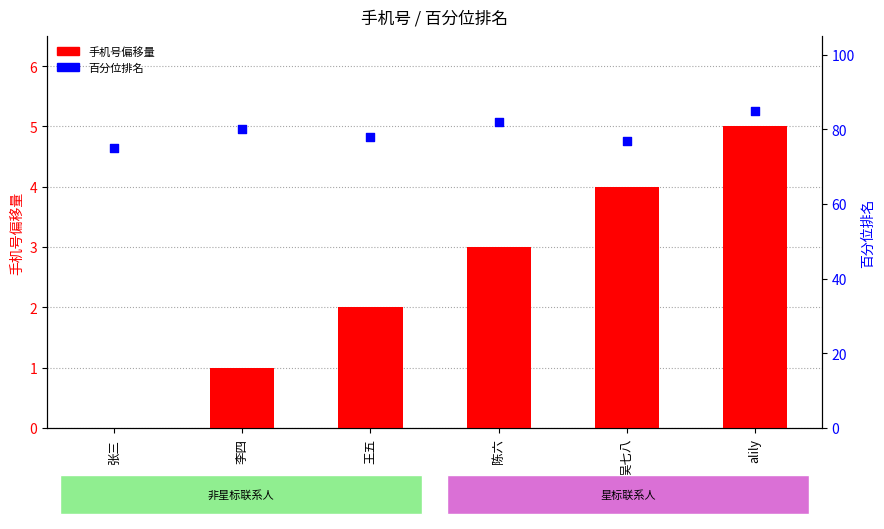

What are all the series names shown in the legend?

手机号偏移量, 百分位排名